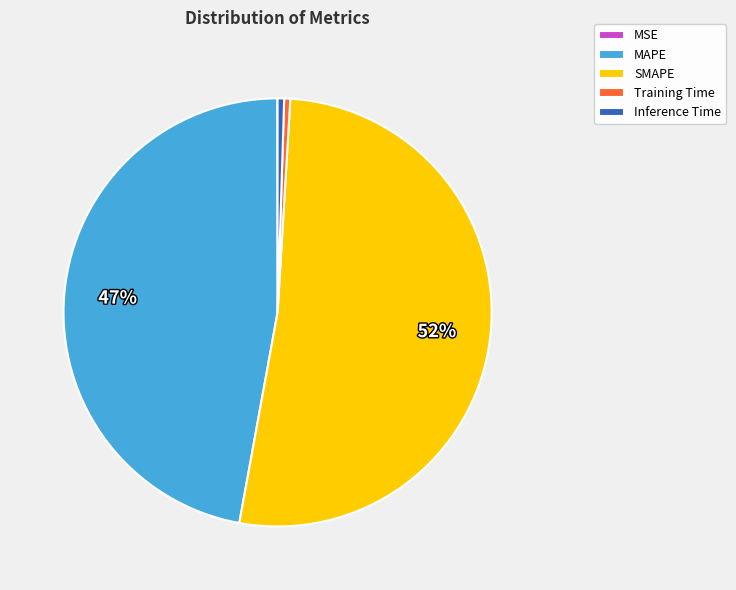

Which slice represents more than half of the pie?

SMAPE